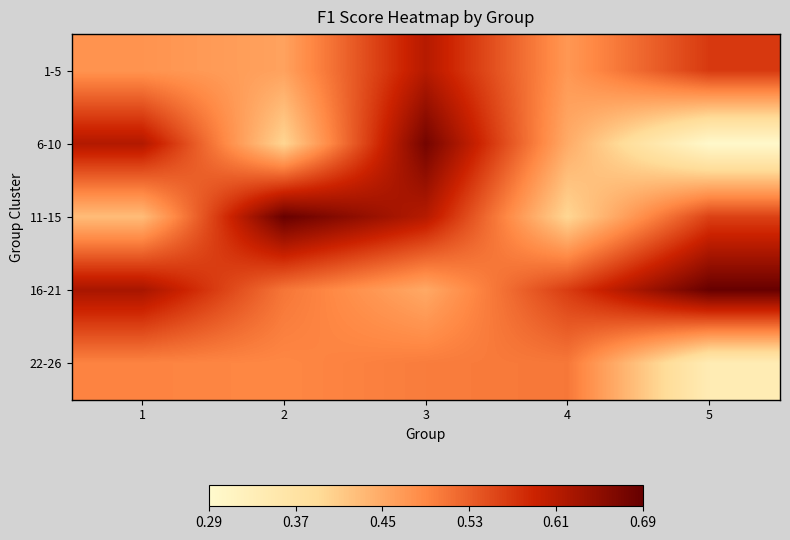

Rank the series by their maximum value, from highest to lowest.

16-21, 11-15, 6-10, 1-5, 22-26